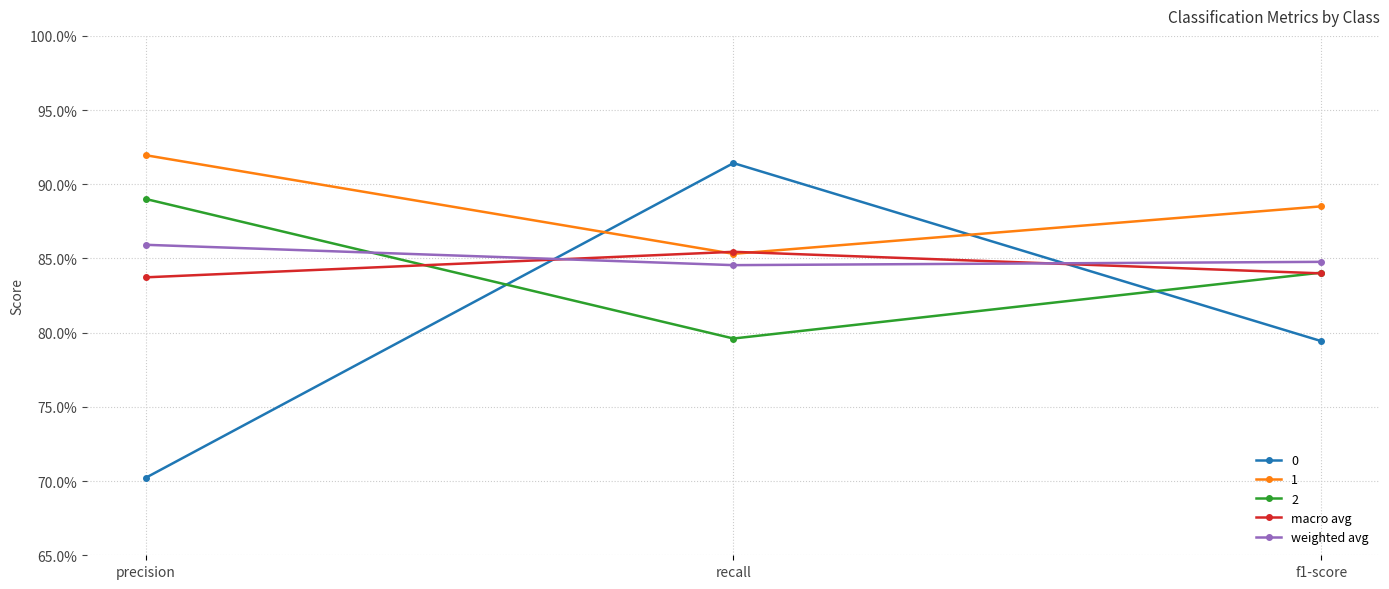

Between recall and f1-score, which is larger?

recall